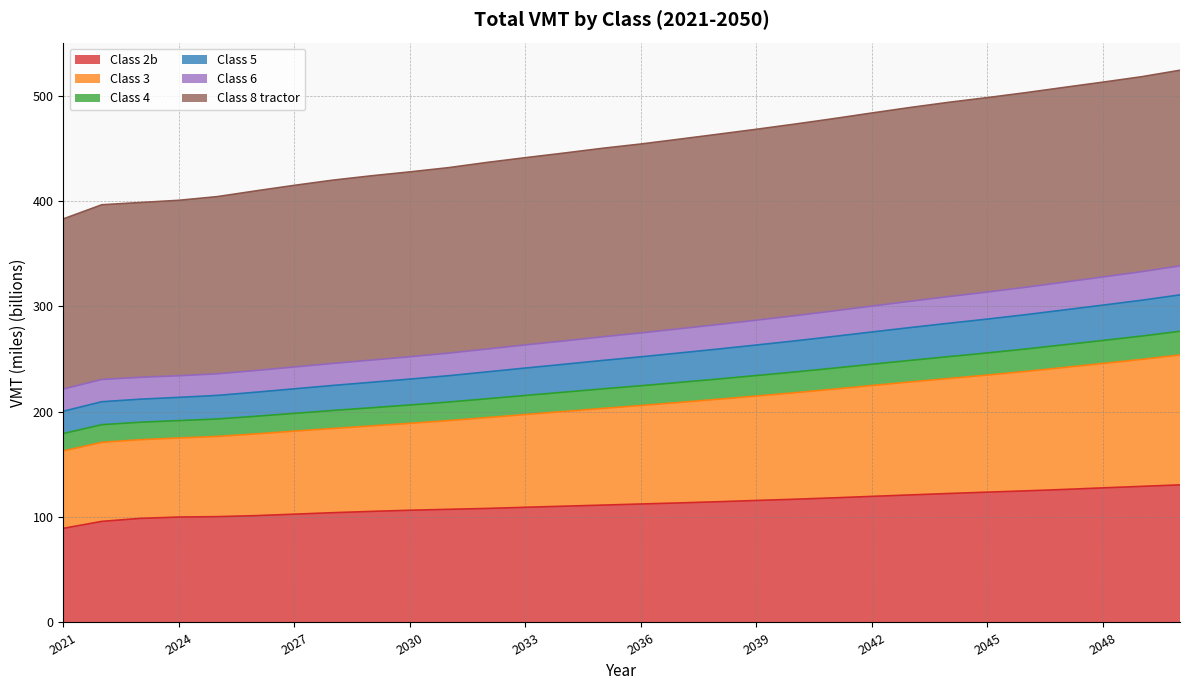

Does the chart have visible grid lines?

Yes